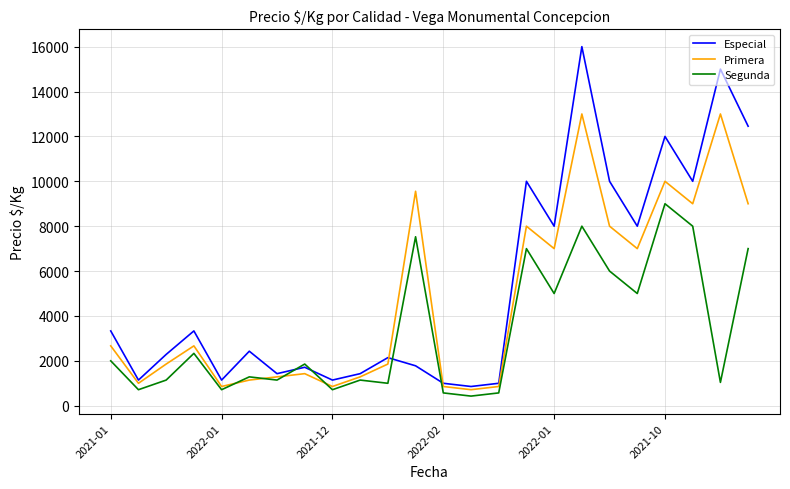

List the series in order of their peak value, lowest first.

Segunda, Primera, Especial